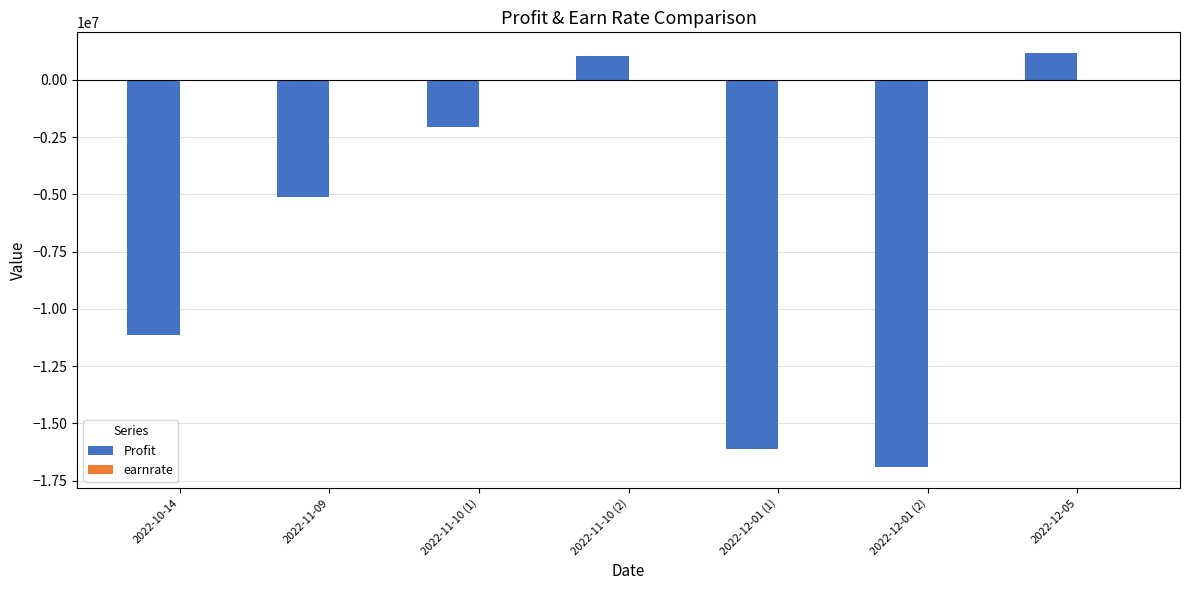

Between 2022-11-09 and 2022-12-05, which series saw the biggest shift?

Profit